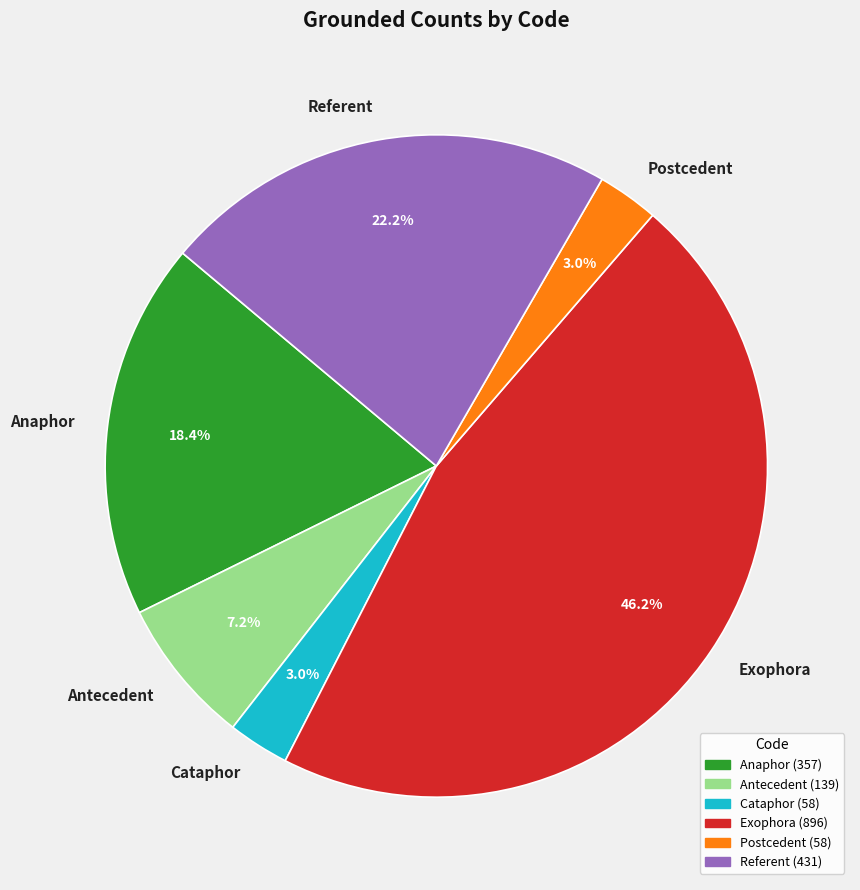

Combined, what portion of the pie is Cataphor and Referent?

25.2%